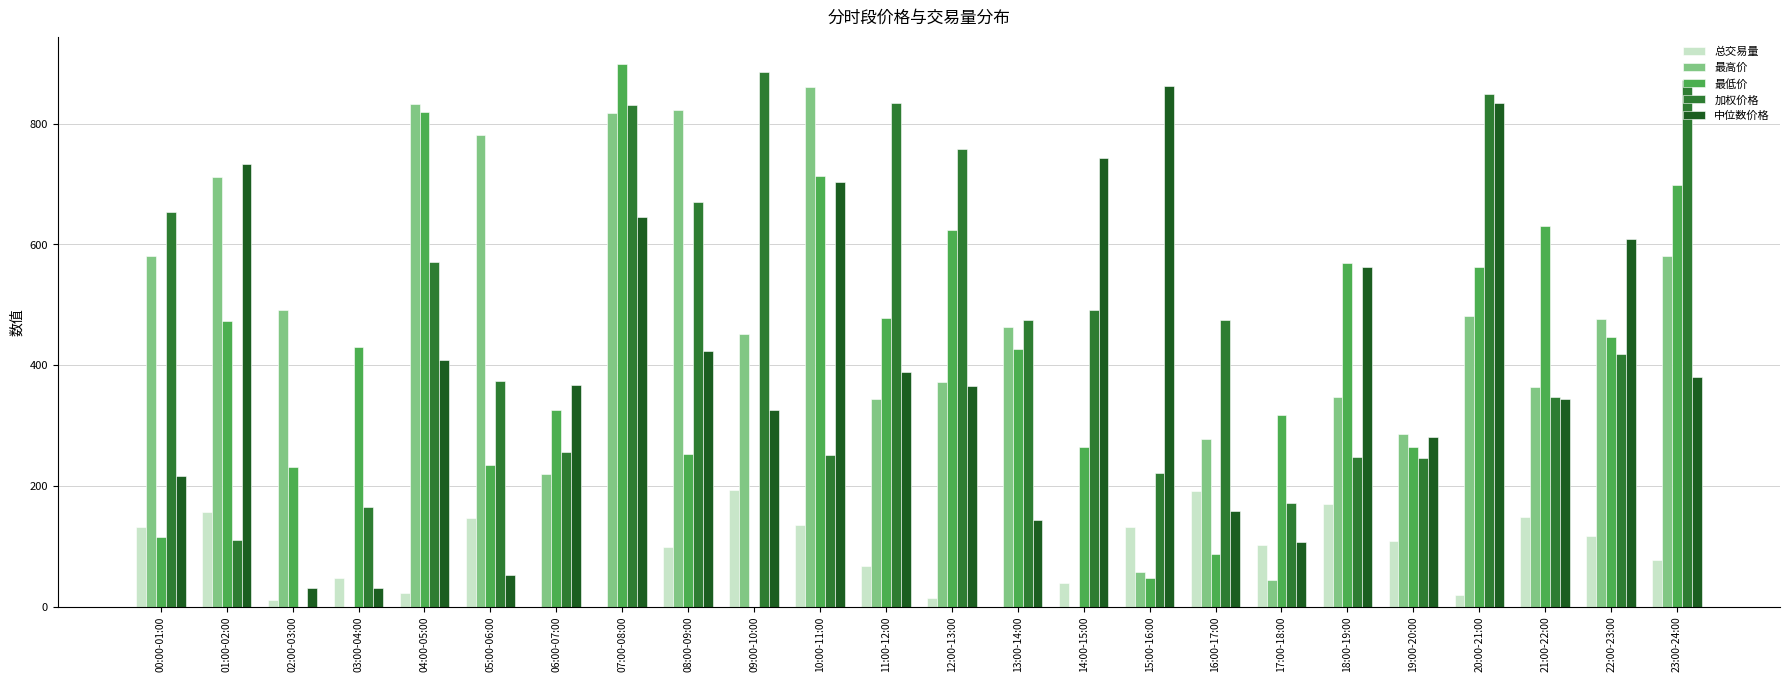

What is the maximum value for 总交易量?

193.3